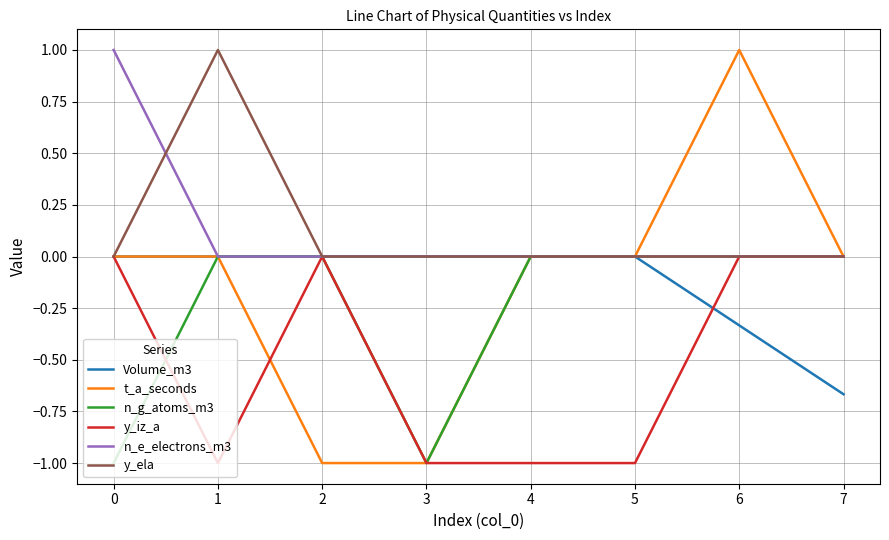

Is this an area chart (filled region under the line)?

No